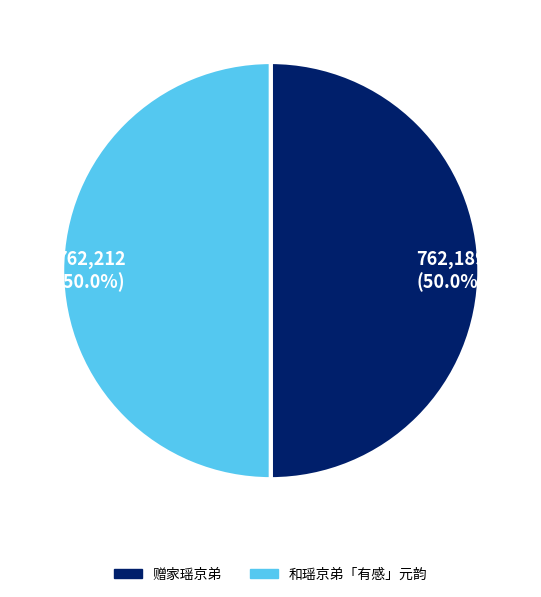

The 和瑶京弟「有感」元韵 slice represents 59% of the pie. True or false?

False